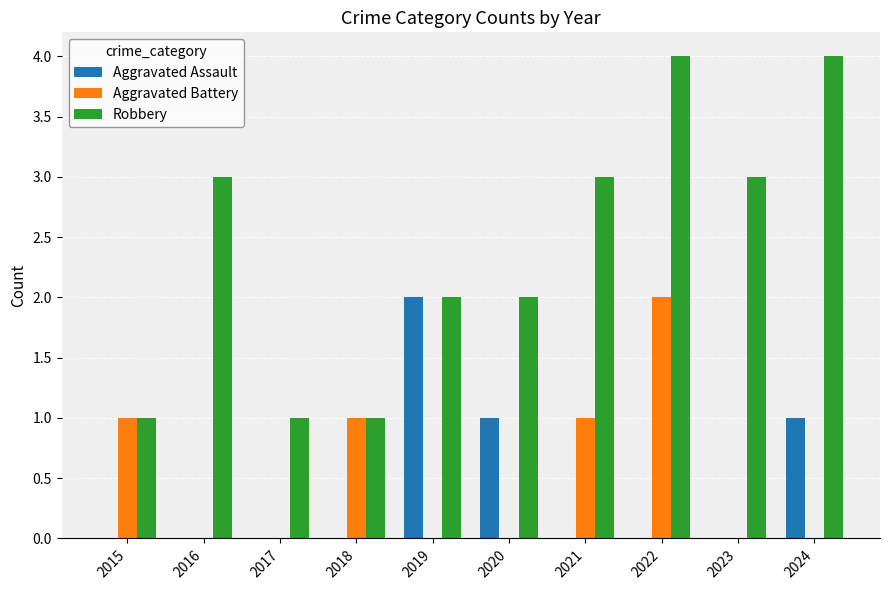

What are all the series names shown in the legend?

Aggravated Assault, Aggravated Battery, Robbery